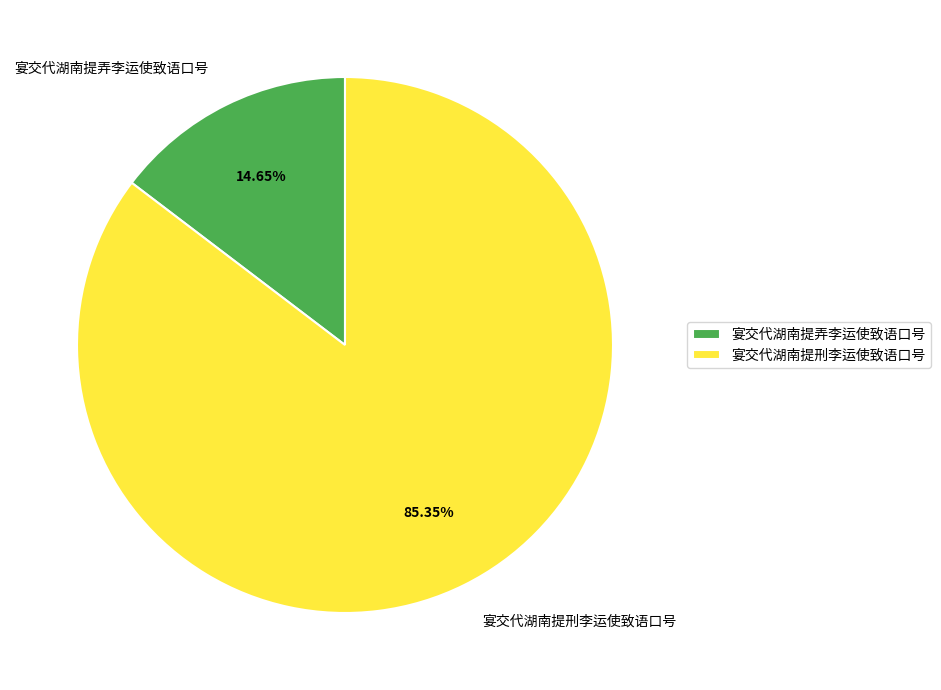

Count the number of slices in the pie.

2